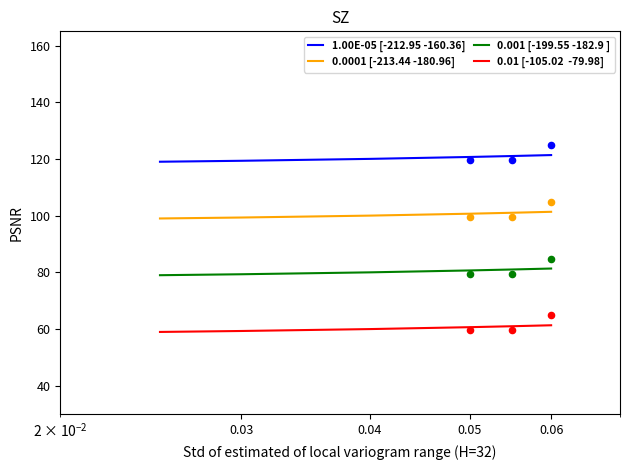

Which series reaches the maximum Y coordinate?

1.00E-05 [-212.95 -160.36]